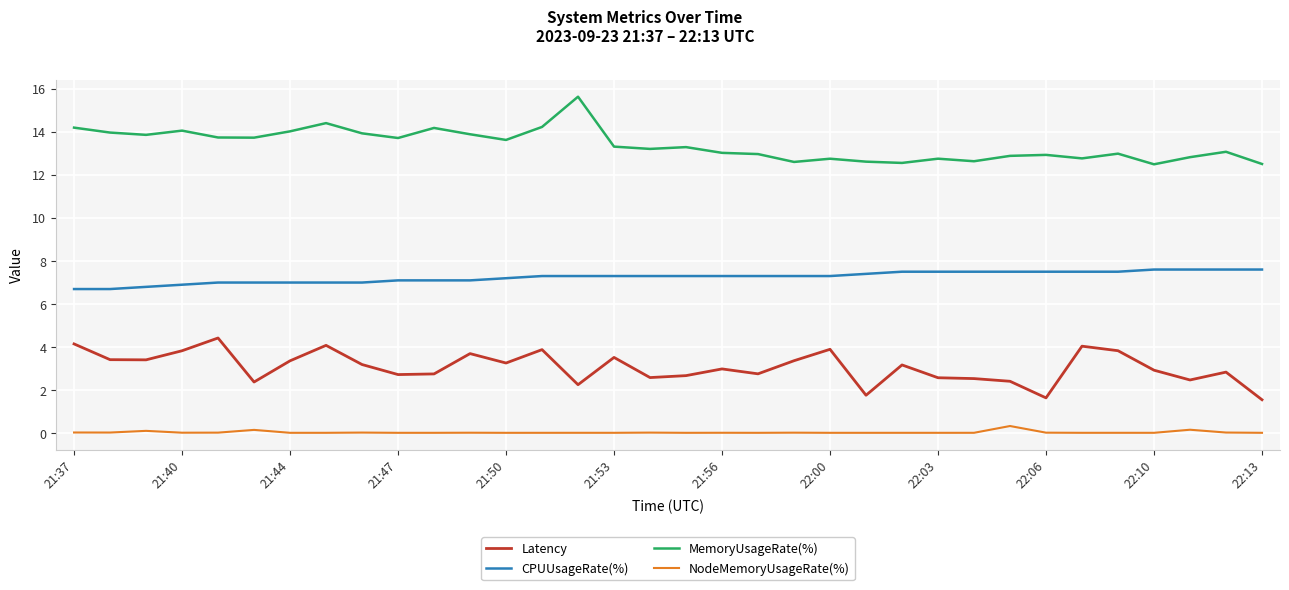

Which series has the largest total across all categories?

MemoryUsageRate(%)